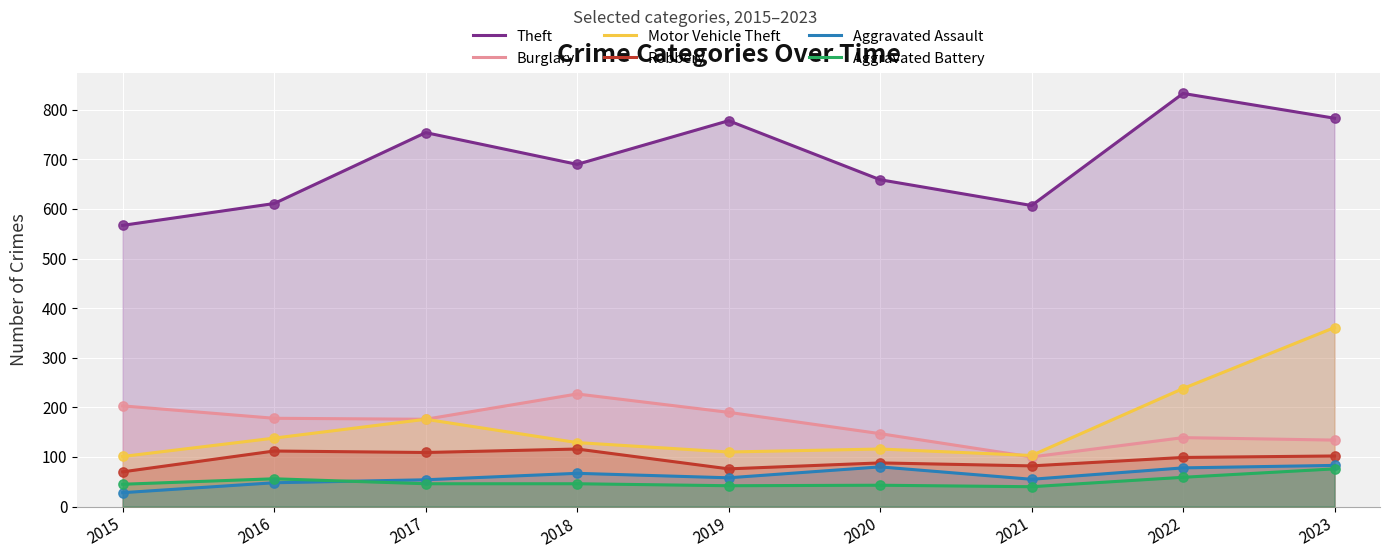

What is the total value across all series at 2017?

1315